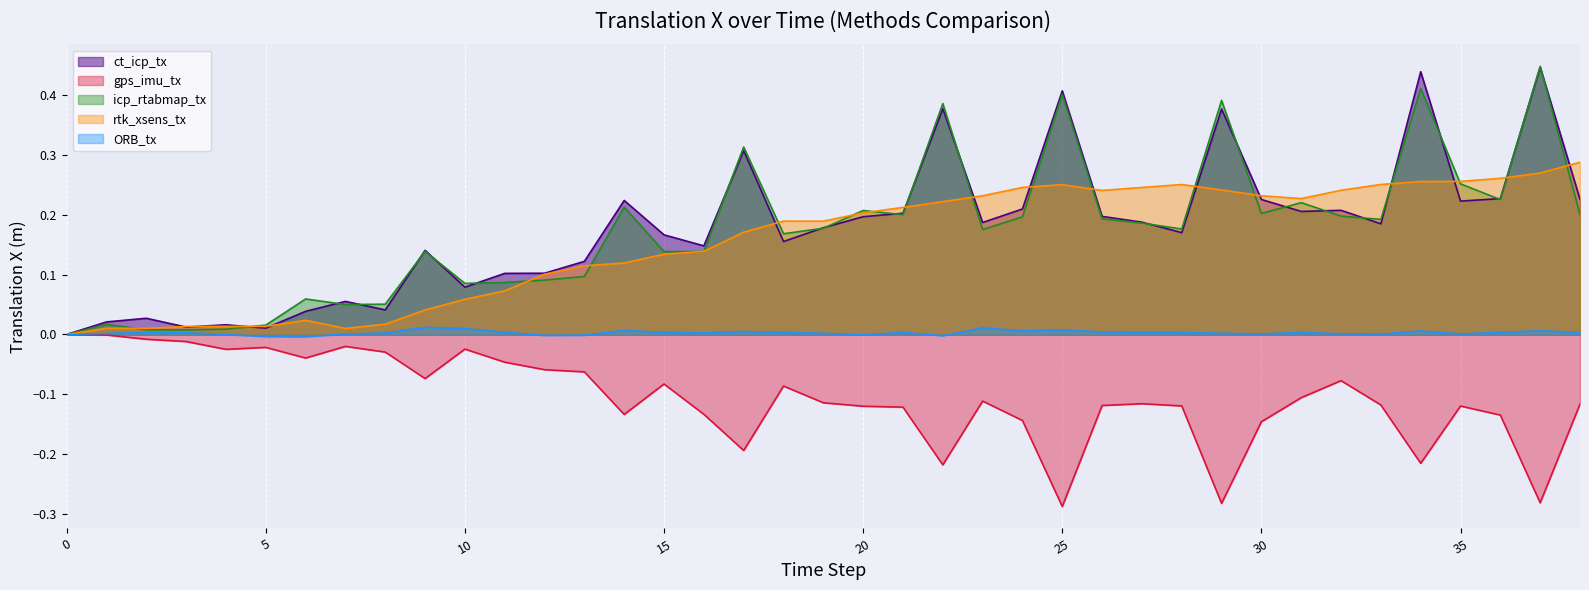

What is the maximum value shown in the chart?

0.4